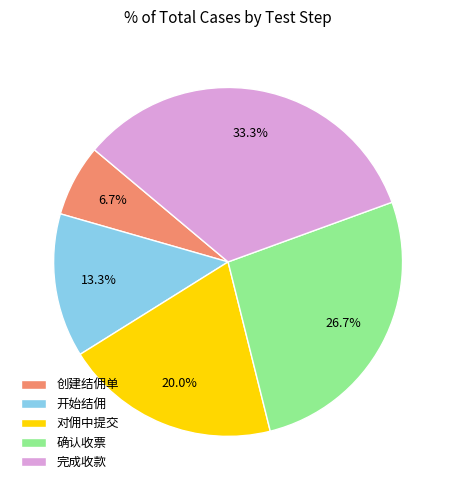

What is the ratio of the value at 创建结佣单 to the value at 开始结佣?

0.5